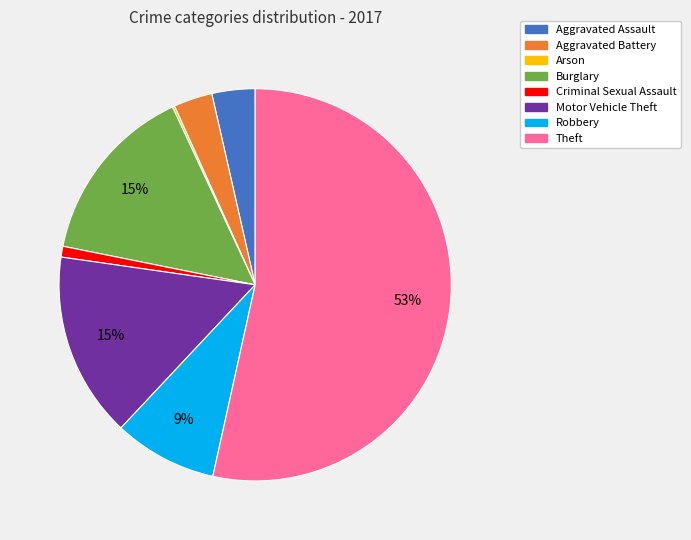

What is the largest slice in the pie chart?

Theft